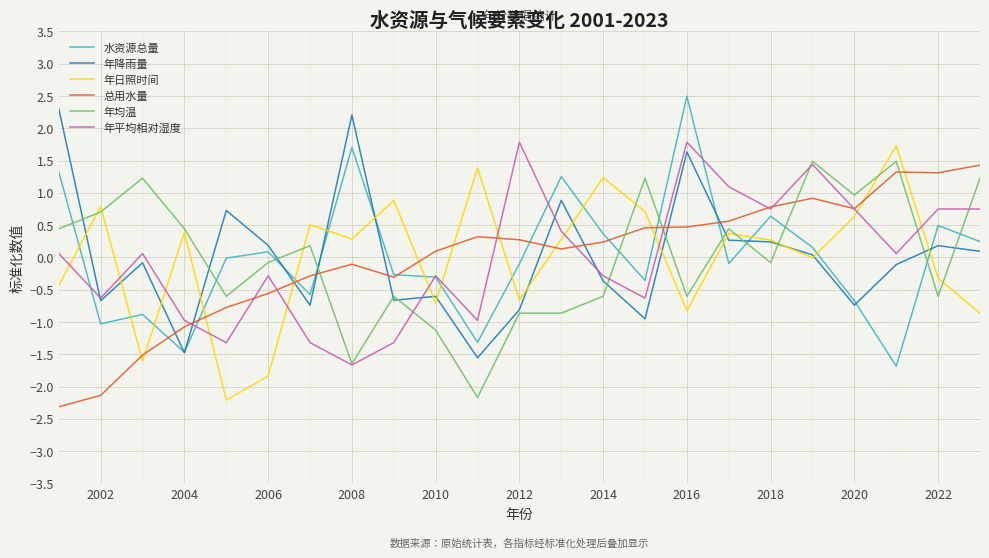

What is the maximum value shown in the chart?

2.5